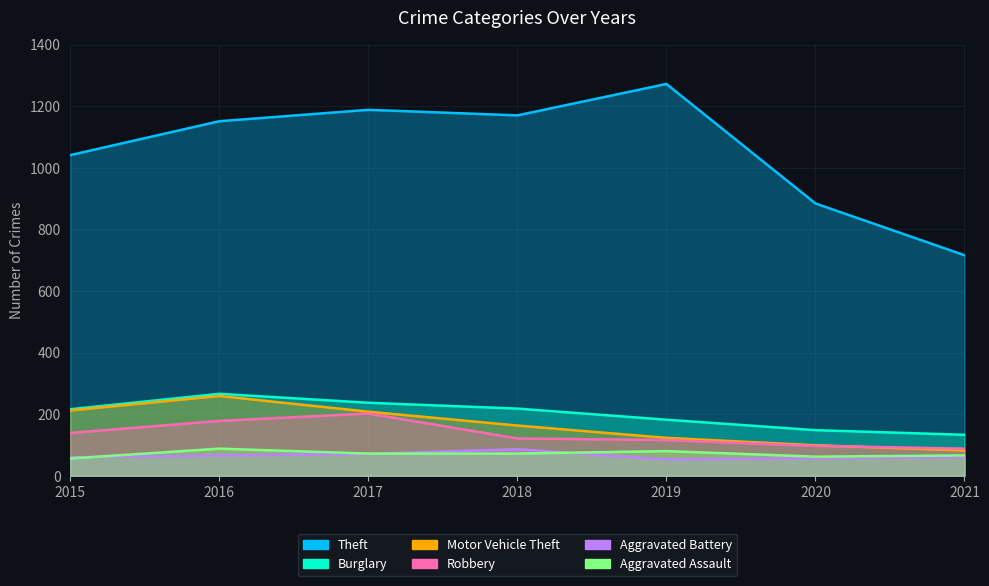

Which series ends up on top after the final intersection of Aggravated Assault and Aggravated Battery?

Aggravated Assault